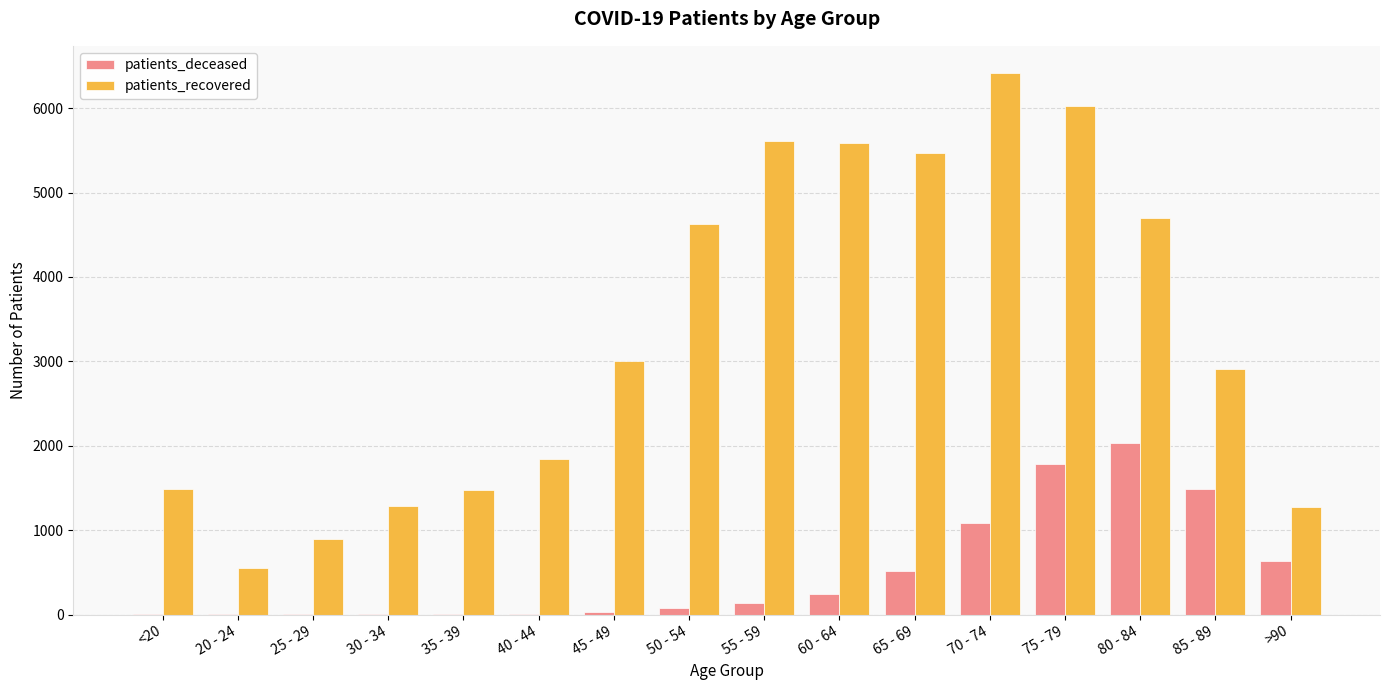

Which series changed the most between 40 - 44 and 85 - 89?

patients_deceased